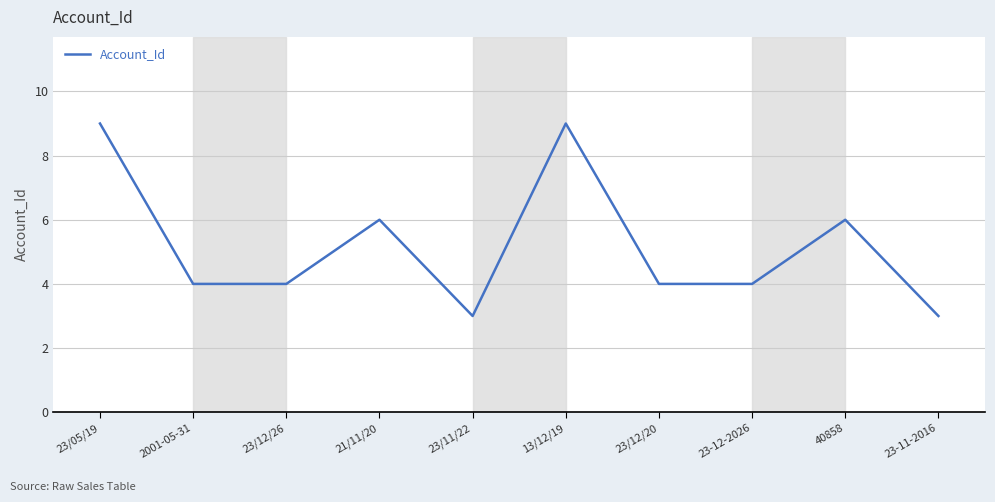

Does the chart display data point markers on the line(s)?

No